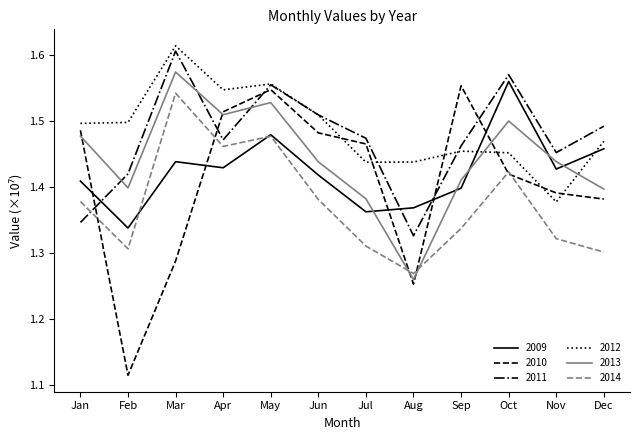

In 2010, how many points are higher than both neighbors (excluding endpoints)?

2